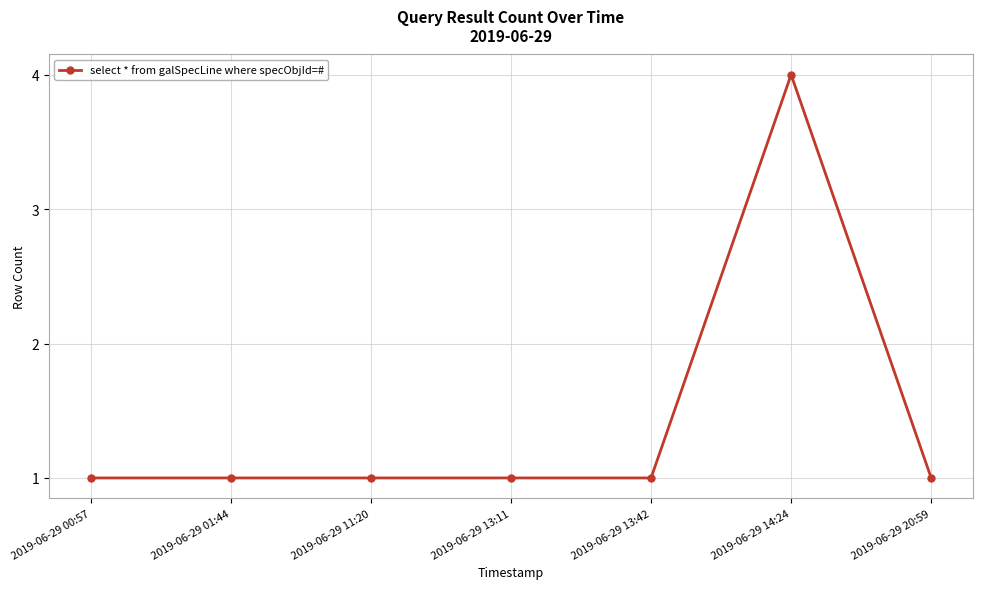

How many values are between 1 and 2?

6